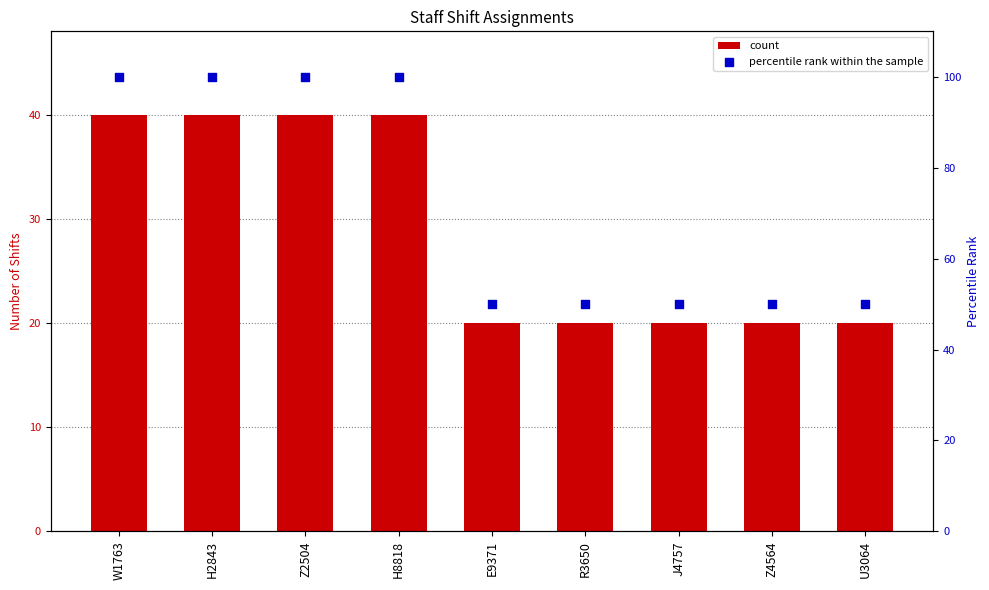

What are all the series names shown in the legend?

count, percentile rank within the sample